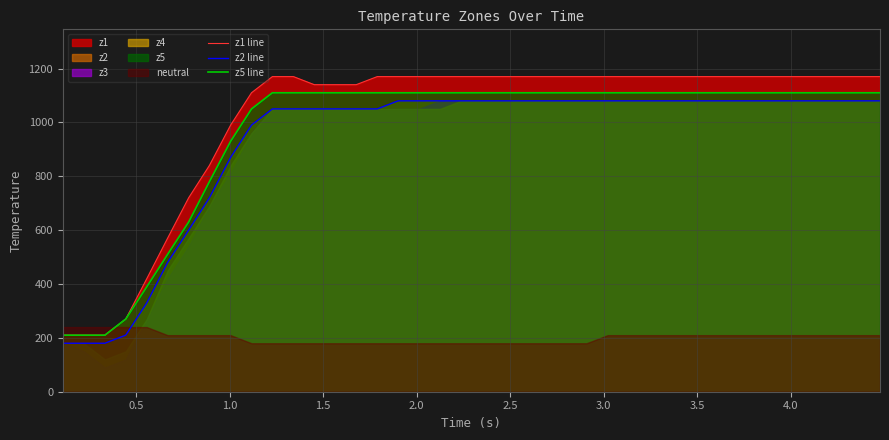

The z2 line series shows 473.9 at 3.5. True or false?

False